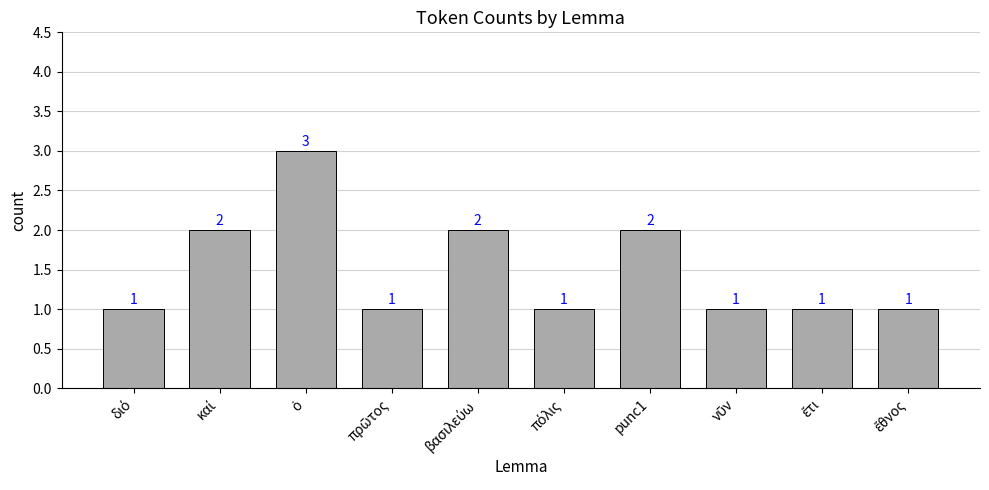

What is the value of the 1st bar from the left?

1